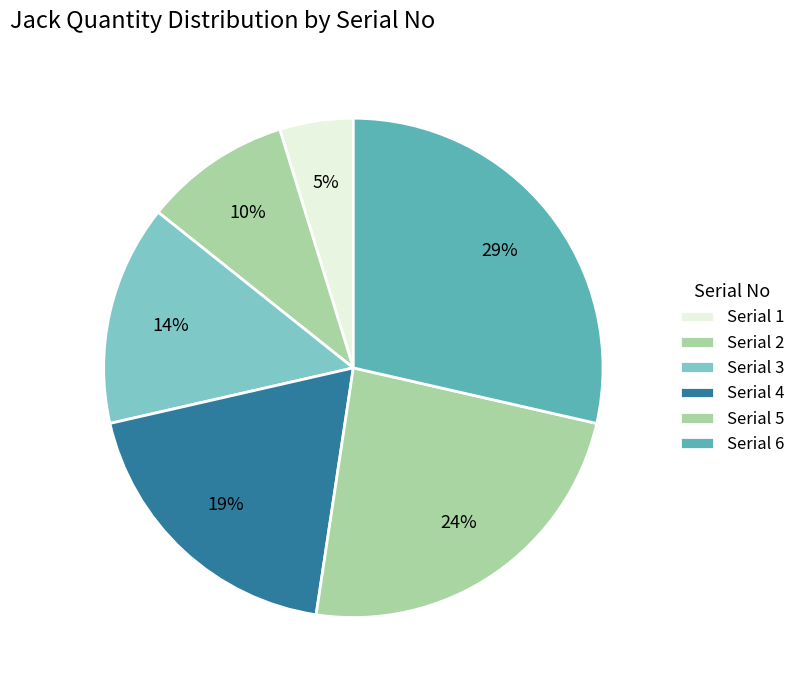

How many slices are in this pie chart?

6